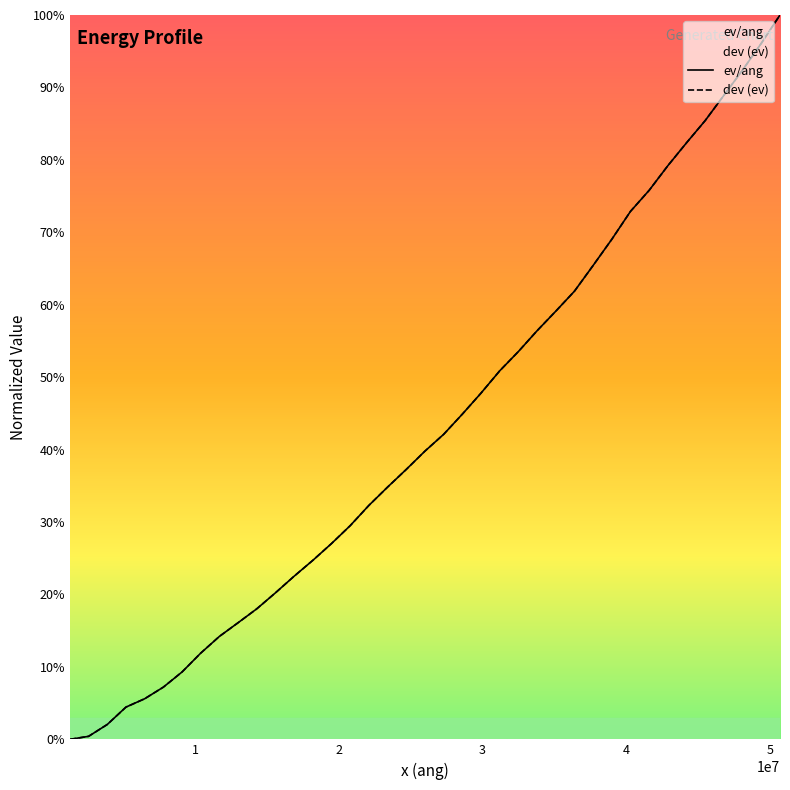

Reading left to right, extract all data points from this chart.

ev/ang: 0.0	0.0	0.0	0.0	0.1	0.1	0.1	0.1	0.1	0.2	0.2	0.2	0.2	0.2	0.3	0.3	0.3	0.3	0.4	0.4	0.4	0.4	0.5	0.5	0.5	0.6	0.6	0.6	0.7	0.7	0.7	0.8	0.8	0.8	0.9	0.9	0.9	1.0	1.0
dev (ev): 0.0	0.0	0.0	0.0	0.1	0.1	0.1	0.1	0.1	0.2	0.2	0.2	0.2	0.2	0.3	0.3	0.3	0.3	0.4	0.4	0.4	0.4	0.5	0.5	0.5	0.6	0.6	0.6	0.7	0.7	0.7	0.8	0.8	0.8	0.9	0.9	0.9	1.0	1.0